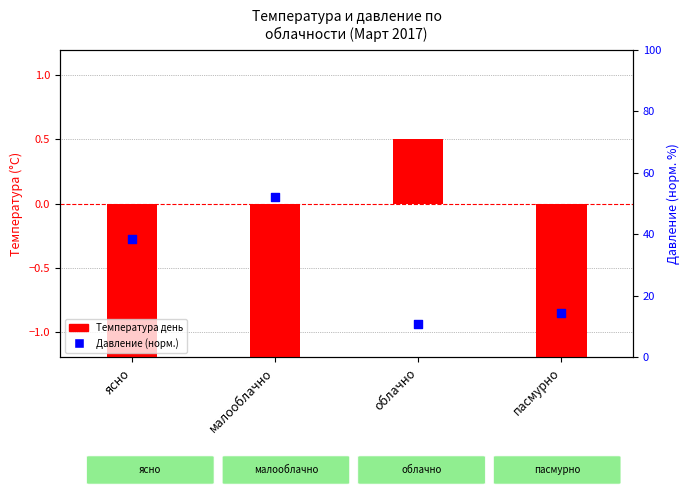

At how many categories does at least one series exceed 45?

1